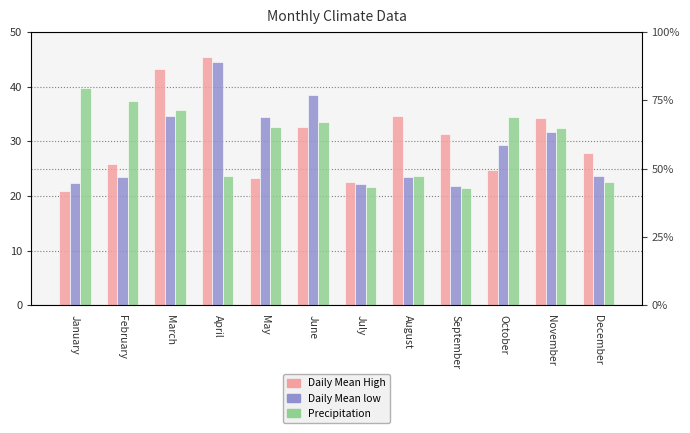

At November, list the series in order from largest to smallest.

Daily Mean High, Precipitation, Daily Mean low